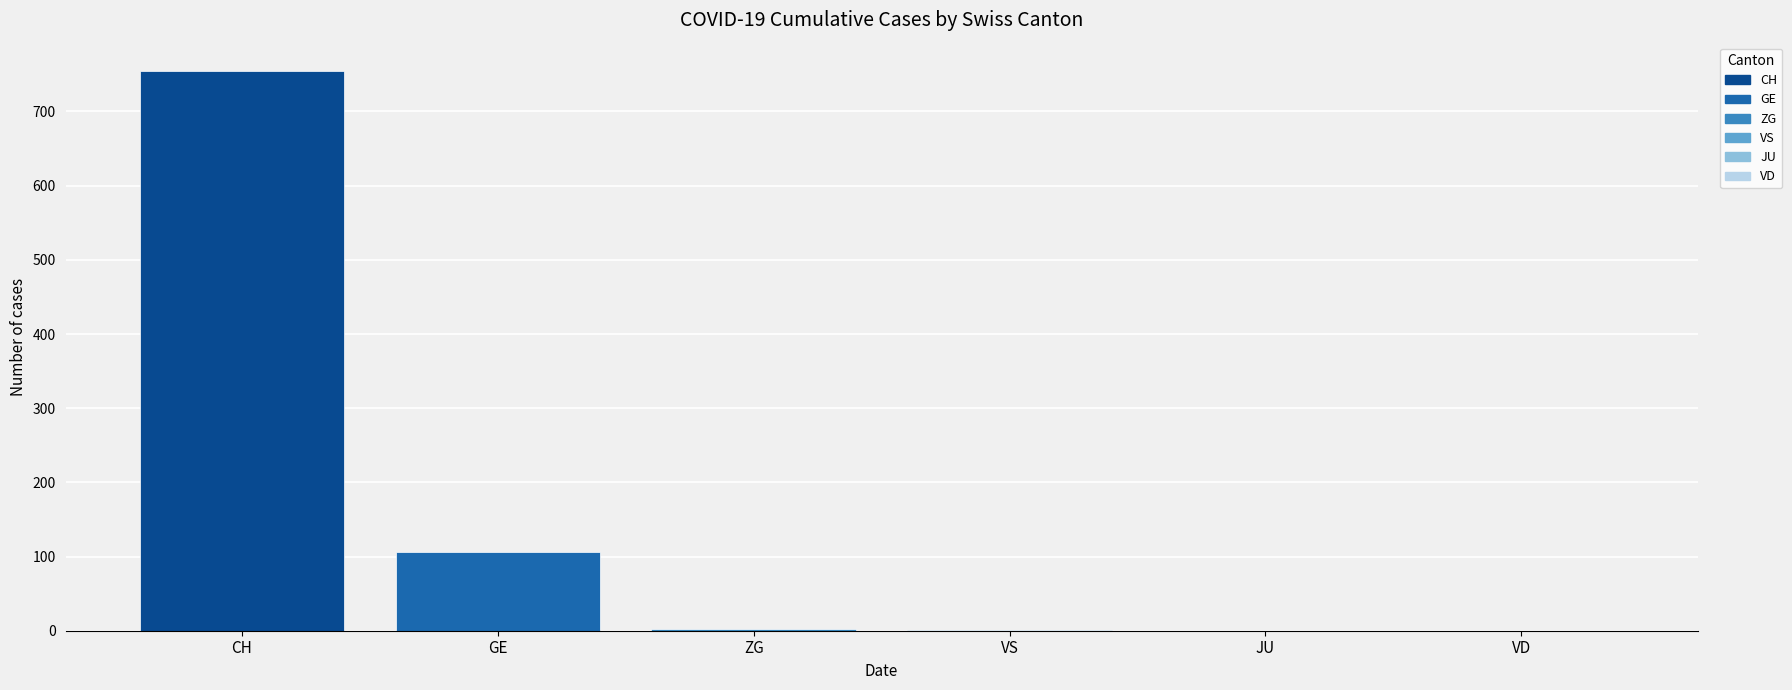

Count the number of data series in this chart.

1